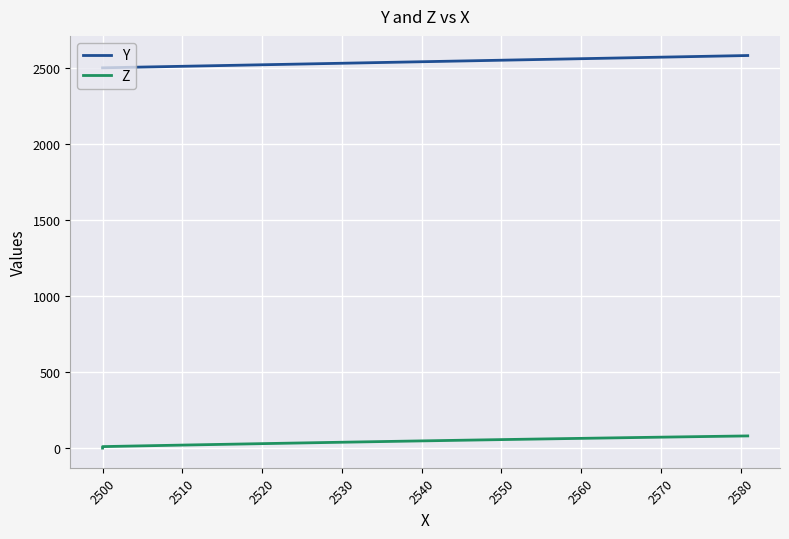

Rank the series by their average value, from lowest to highest.

Z, Y